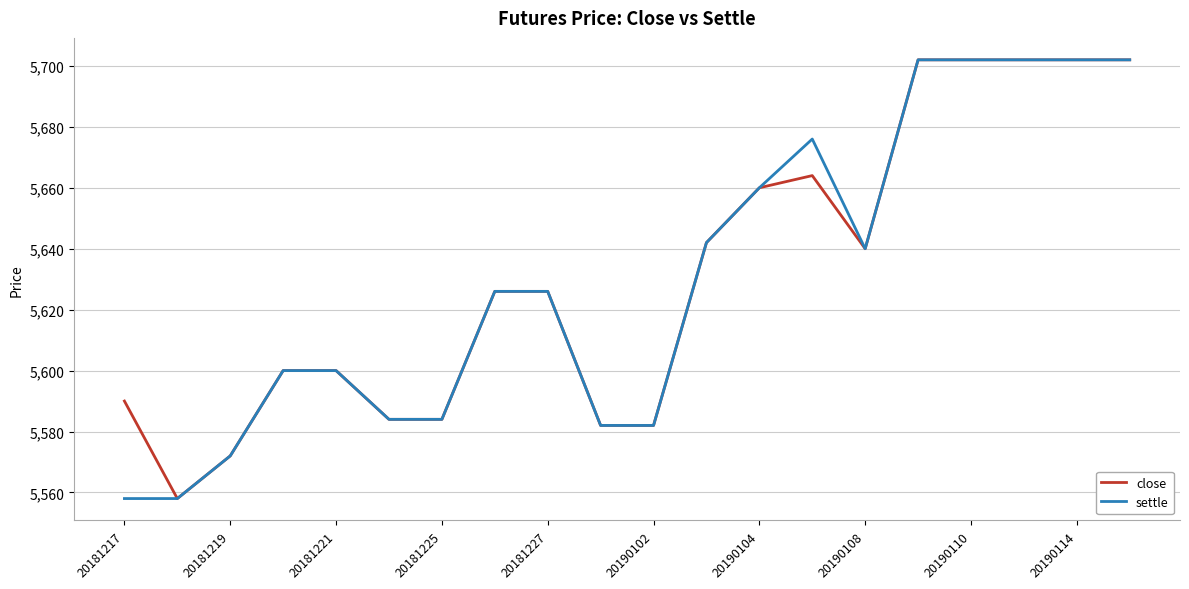

What is the minimum value for close?

5558